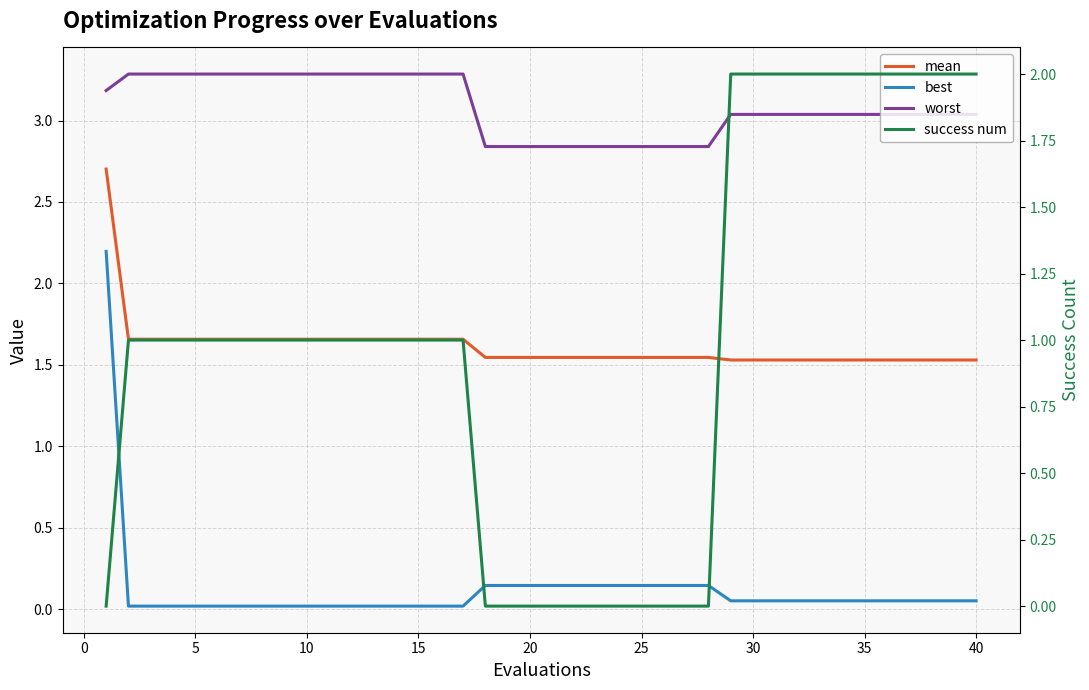

What are all the series names shown in the legend?

mean, best, worst, success num